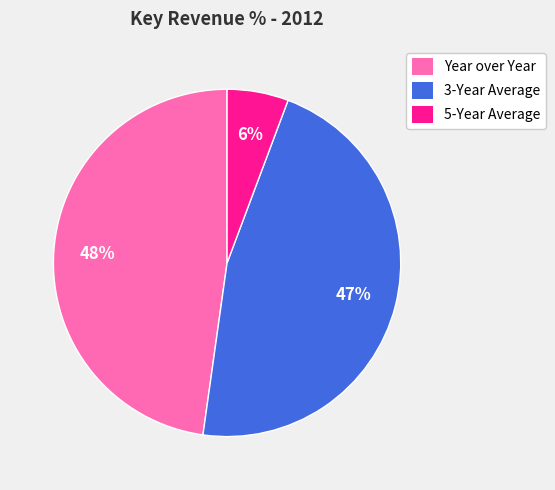

Do 3-Year Average and Year over Year together represent more than half of the pie?

Yes